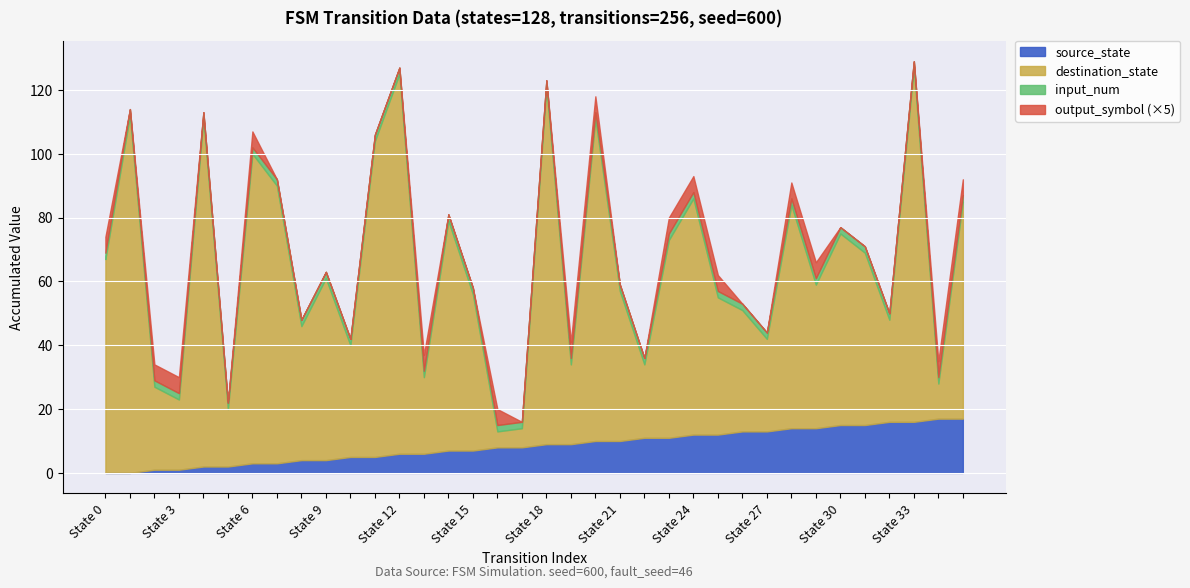

True or false: output_symbol and source_state intersect in this chart.

False